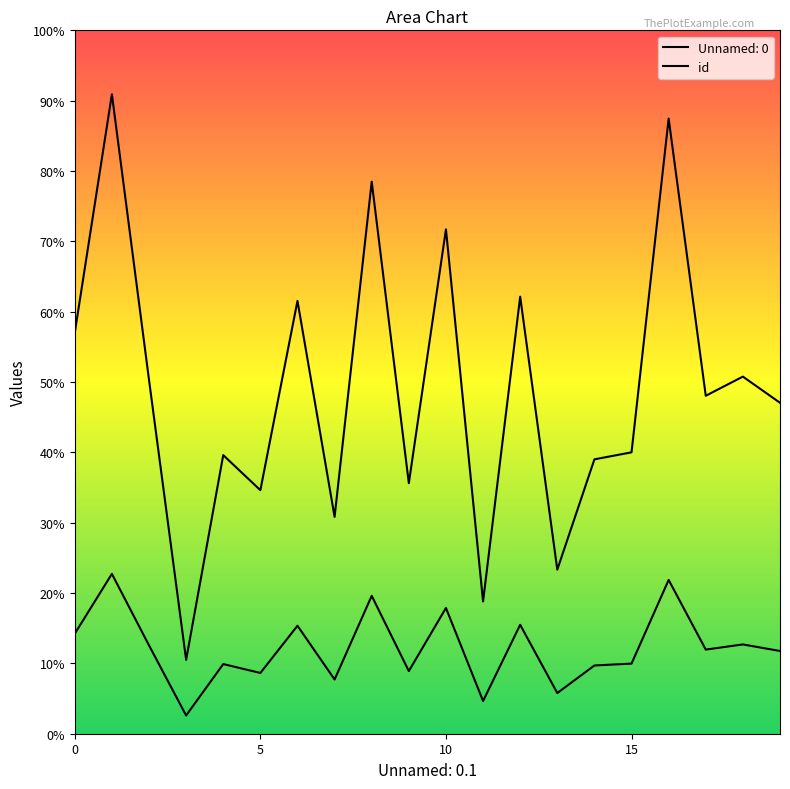

Does the chart display data point markers on the line(s)?

No